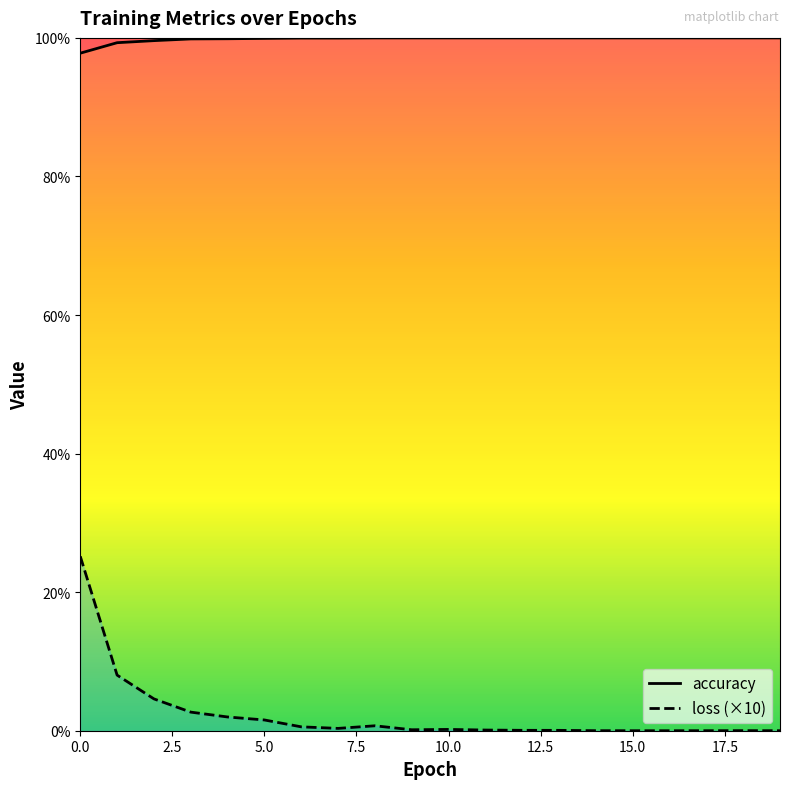

What is the label of the 1st point from the right?

19